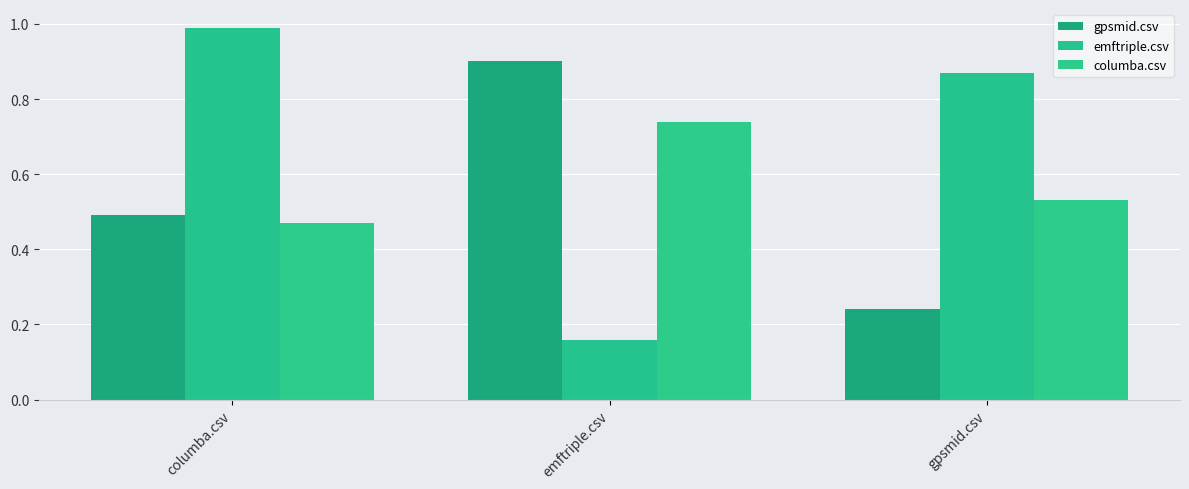

What is the label of the 1st bar from the left?

columba.csv